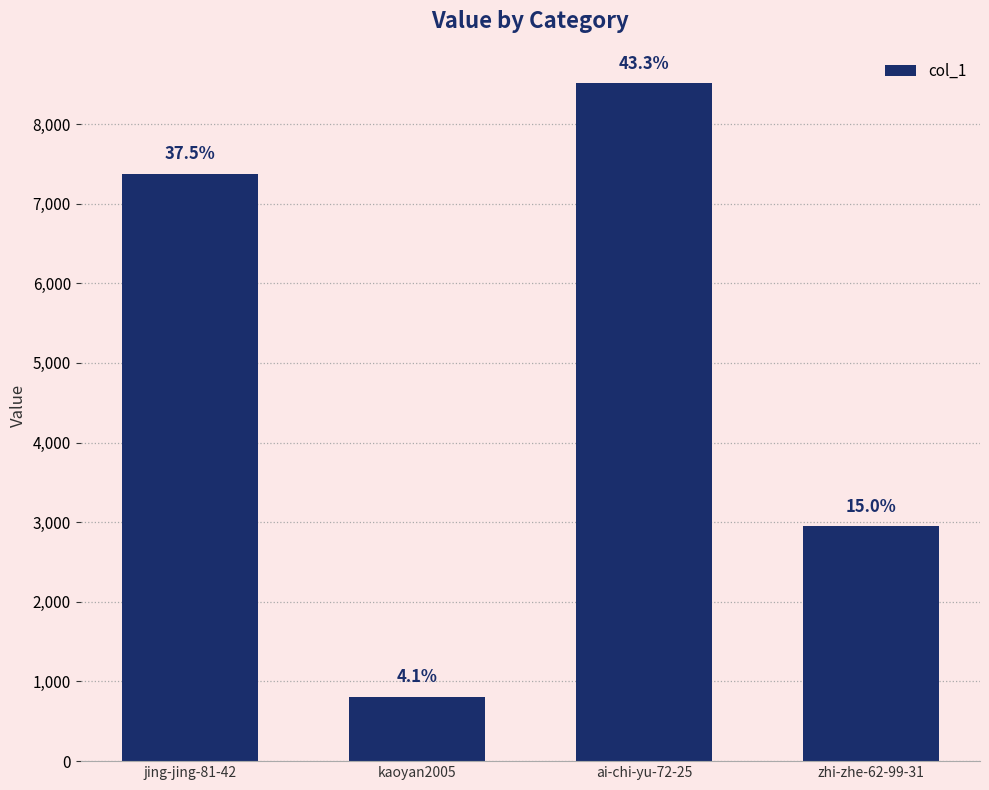

Which label corresponds to the largest value in the chart?

ai-chi-yu-72-25